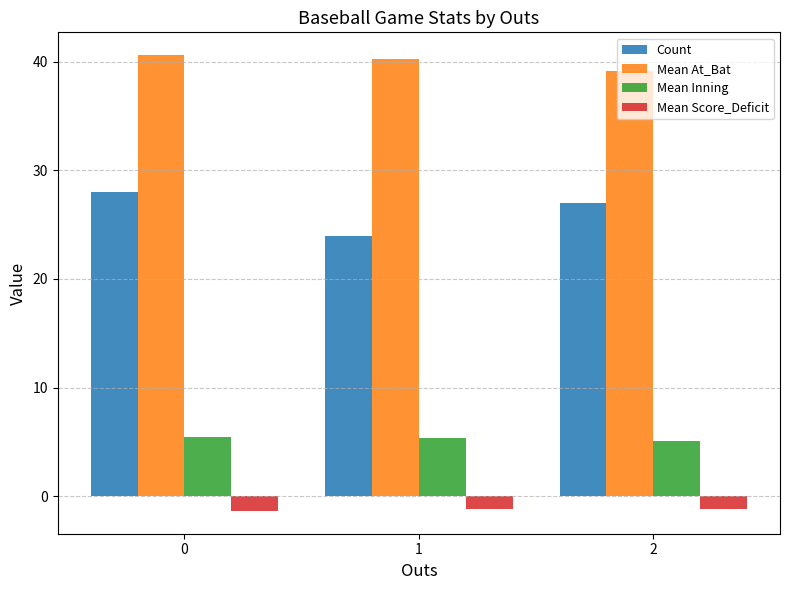

Rank the series at 2 from highest to lowest value.

Mean At_Bat, Count, Mean Inning, Mean Score_Deficit